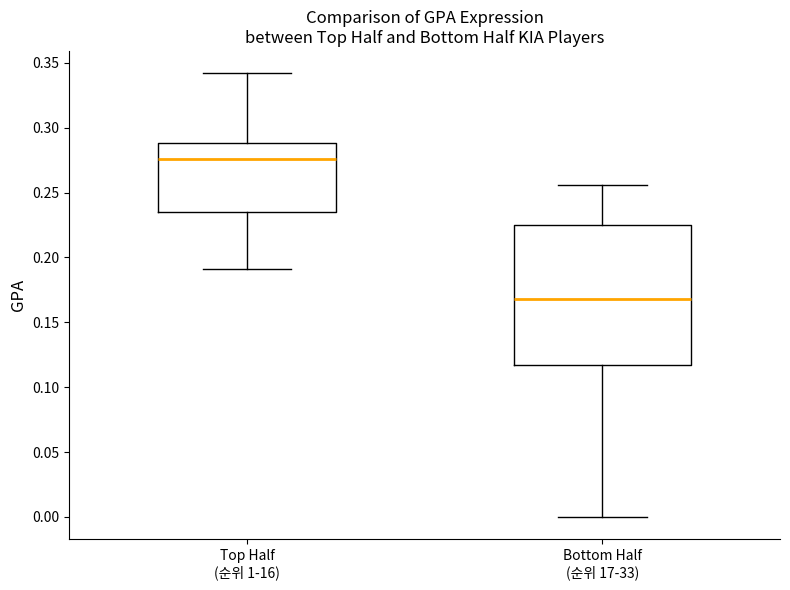

Reading left to right, read every box against the y-axis: the position of its median line, the range the box covers, and the ends of its whiskers. The values are not printed on the chart, so give them approximately, as read against the axis.

Top Half (순위 1-16): median 0.275, box 0.235 to 0.290, whiskers 0.190 to 0.340
Bottom Half (순위 17-33): median 0.170, box 0.115 to 0.225, whiskers 0.000 to 0.255